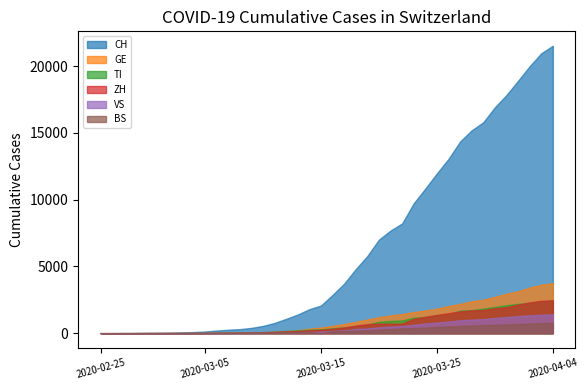

Reading left to right, what are all the values shown in this chart?

CH: 0	2	6	13	23	29	40	59	83	125	197	257	303	396	542	766	1072	1398	1795	2071	2863	3709	4792	5780	7004	7685	8216	9724	10828	11967	13051	14353	15192	15795	16917	17836	18902	19991	20959	21529
GE: 0	1	1	4	8	9	10	13	14	17	25	38	40	56	76	109	150	222	340	423	544	692	848	1027	1194	1331	1430	1582	1699	1837	2033	2190	2393	2505	2721	2958	3137	3420	3621	3753
TI: 0	1	1	1	2	2	4	8	13	25	28	41	49	61	75	108	163	206	265	293	368	426	511	638	849	916	945	1162	1209	1354	1401	1688	1727	1837	1962	2091	2195	2271	2377	2442
ZH: 0	0	2	2	6	7	10	13	15	23	29	34	40	49	62	101	140	163	218	250	326	429	568	679	711	711	711	1073	1221	1368	1500	1627	1701	1733	1859	1947	2136	2300	2428	2461
VS: 0	0	0	1	1	2	3	3	4	5	6	7	12	17	22	30	53	76	98	115	172	225	312	349	436	498	535	628	728	793	874	968	1017	1055	1144	1211	1282	1334	1383	1416
BS: 0	0	1	1	1	1	1	3	3	8	15	21	24	28	33	49	73	92	100	0	143	164	181	220	270	297	356	374	410	462	501	530	569	605	617	653	687	714	754	767